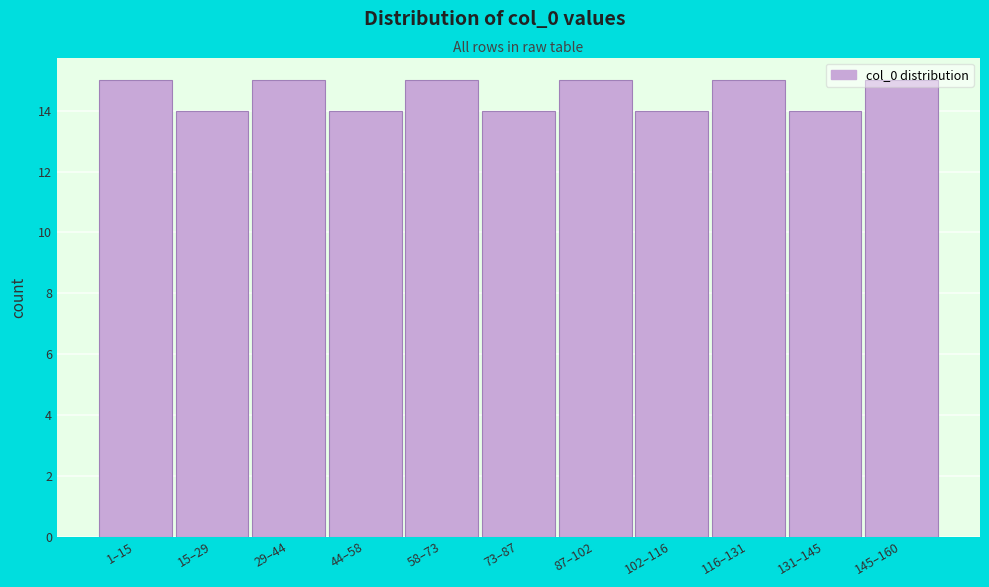

What is the sum of the values at 116–131 and 145–160?

30